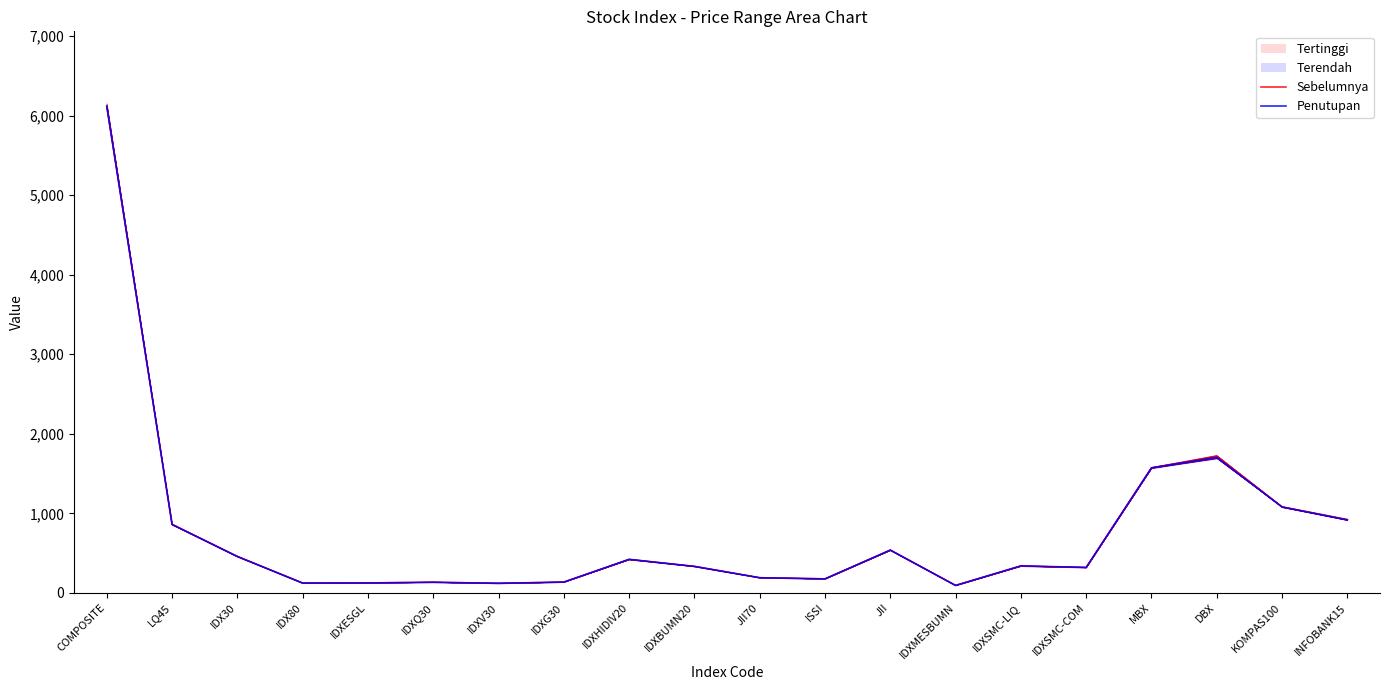

Reading left to right, list all the values displayed in this chart.

Sebelumnya: COMPOSITE=6122.5	LQ45=861.3	IDX30=458.2	IDX80=123.5	IDXESGL=125.5	IDXQ30=134.0	IDXV30=119.3	IDXG30=135.4	IDXHIDIV20=419.6	IDXBUMN20=333.4	JII70=190.6	ISSI=175.7	JII=537.2	IDXMESBUMN=94.2	IDXSMC-LIQ=336.1	IDXSMC-COM=318.1	MBX=1571.2	DBX=1720.7	KOMPAS100=1081.3	INFOBANK15=921.9
Penutupan: COMPOSITE=6113.1	LQ45=859.9	IDX30=457.3	IDX80=123.4	IDXESGL=124.8	IDXQ30=133.5	IDXV30=120.9	IDXG30=136.0	IDXHIDIV20=422.2	IDXBUMN20=332.7	JII70=190.7	ISSI=176.8	JII=538.4	IDXMESBUMN=93.8	IDXSMC-LIQ=340.3	IDXSMC-COM=320.3	MBX=1572.0	DBX=1704.2	KOMPAS100=1080.0	INFOBANK15=917.1